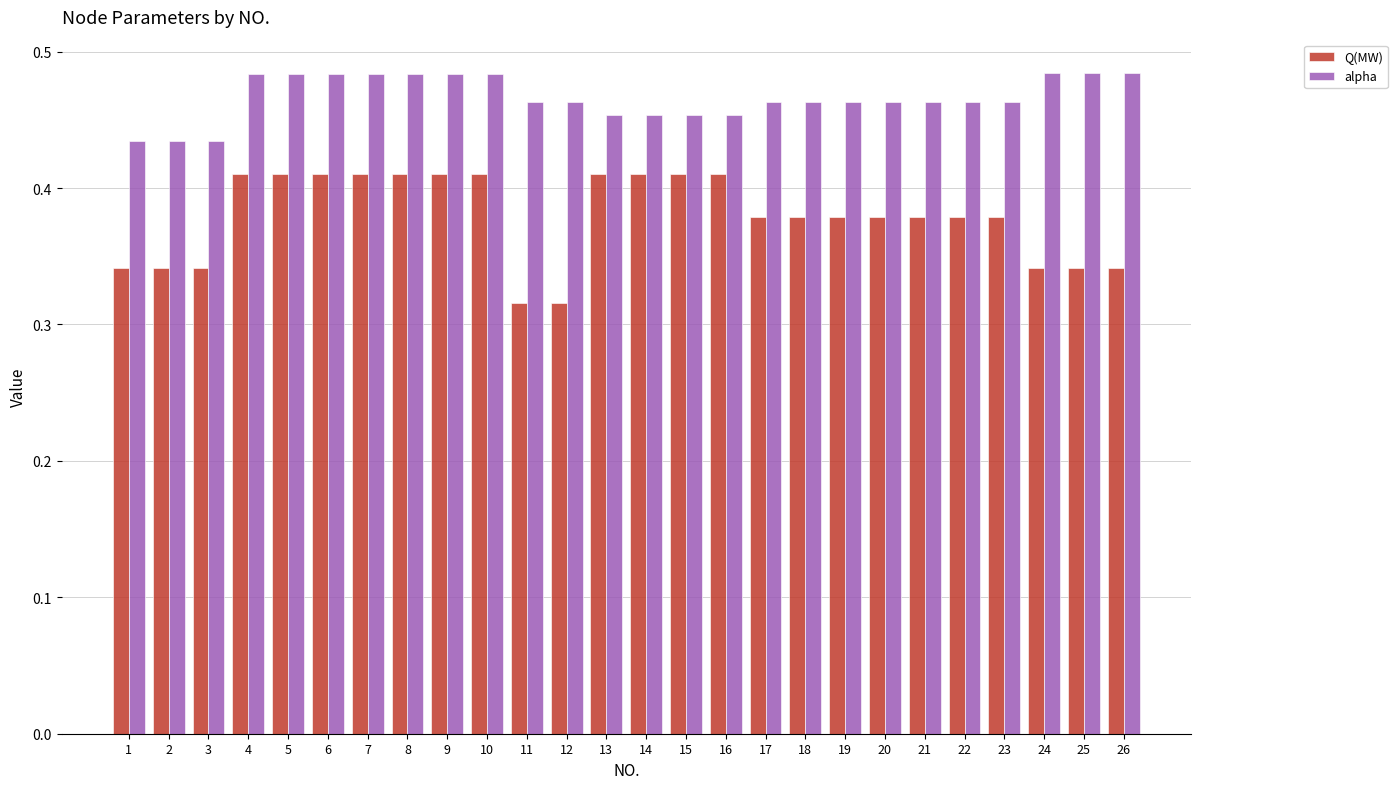

What is the sum of all Q(MW) values?

9.8